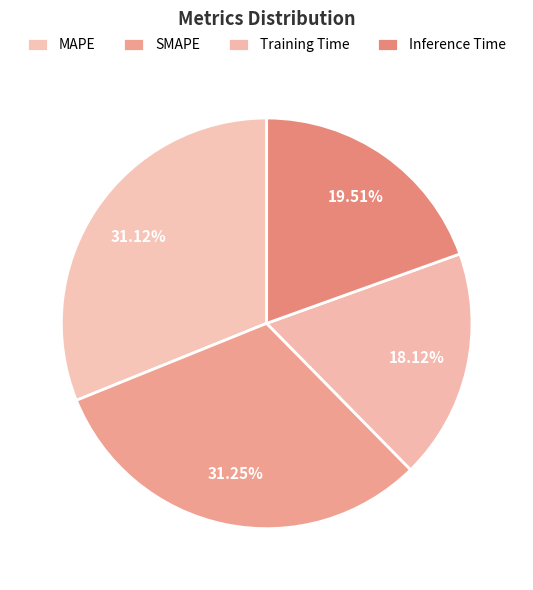

What is the smallest slice in the pie chart?

Training Time